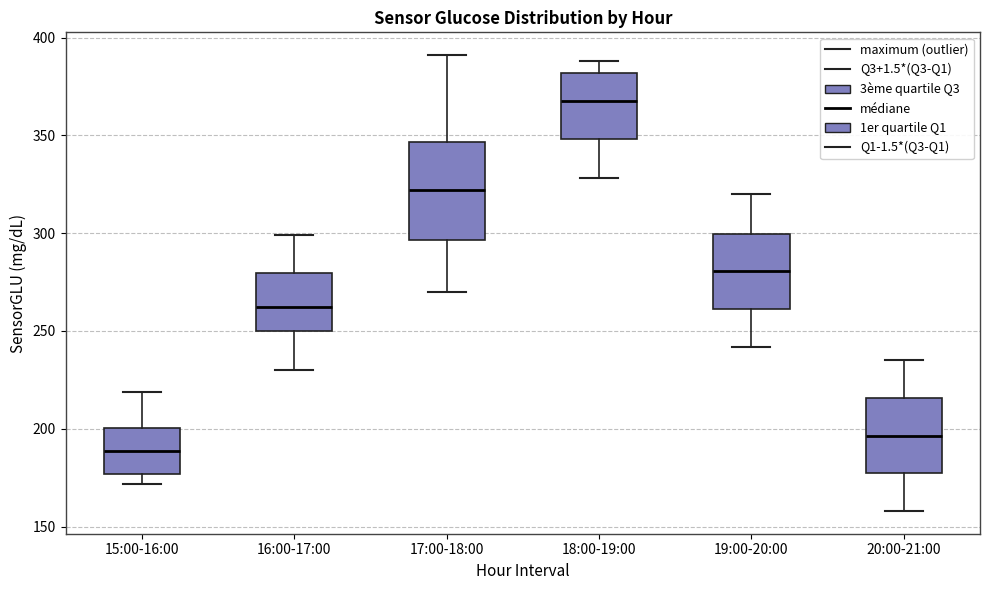

Reading left to right, read every box against the y-axis: the position of its median line, the range the box covers, and the ends of its whiskers. The values are not printed on the chart, so give them approximately, as read against the axis.

15:00-16:00: median 190, box 175 to 200, whiskers 170 to 220
16:00-17:00: median 260, box 250 to 280, whiskers 230 to 300
17:00-18:00: median 320, box 295 to 345, whiskers 270 to 390
18:00-19:00: median 370, box 350 to 380, whiskers 330 to 390
19:00-20:00: median 280, box 260 to 300, whiskers 240 to 320
20:00-21:00: median 195, box 175 to 215, whiskers 160 to 235